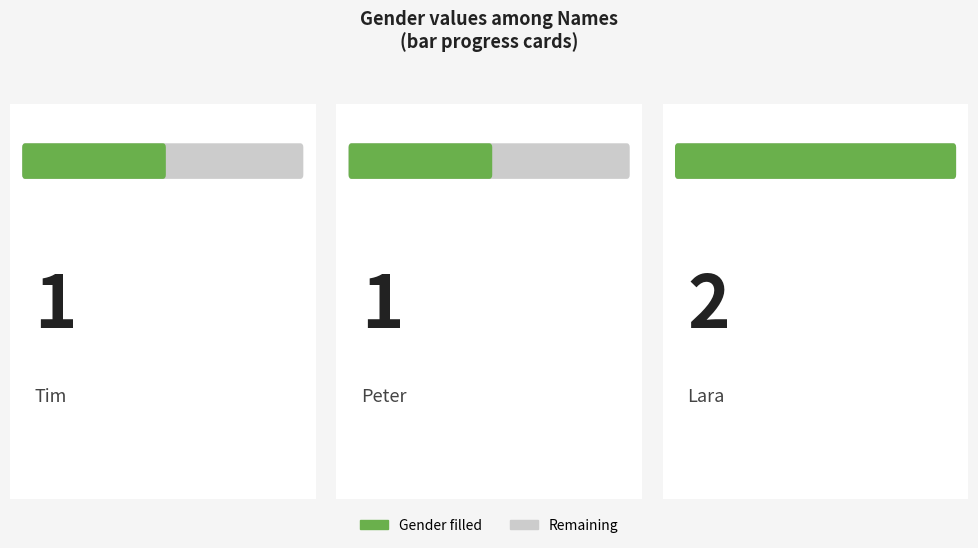

Is it true that the value at Ben is 0?

False